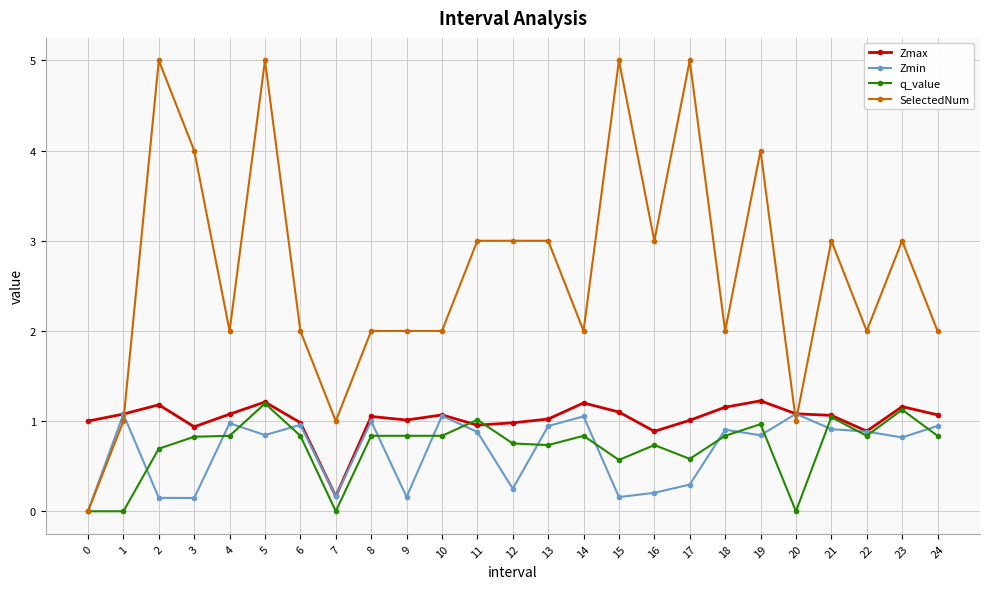

What value does the q_value series have at 14?

0.8